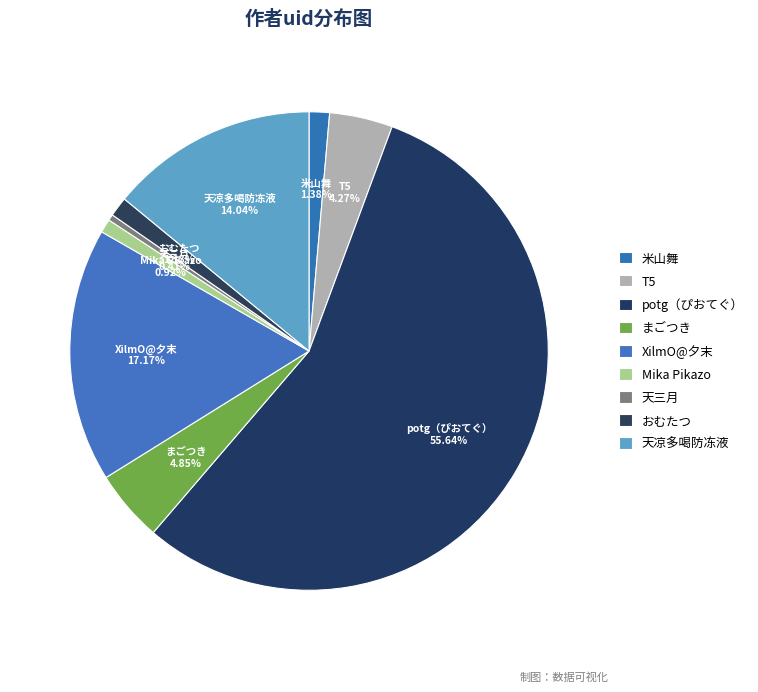

What is the largest slice in the pie chart?

potg（ぴおてぐ）